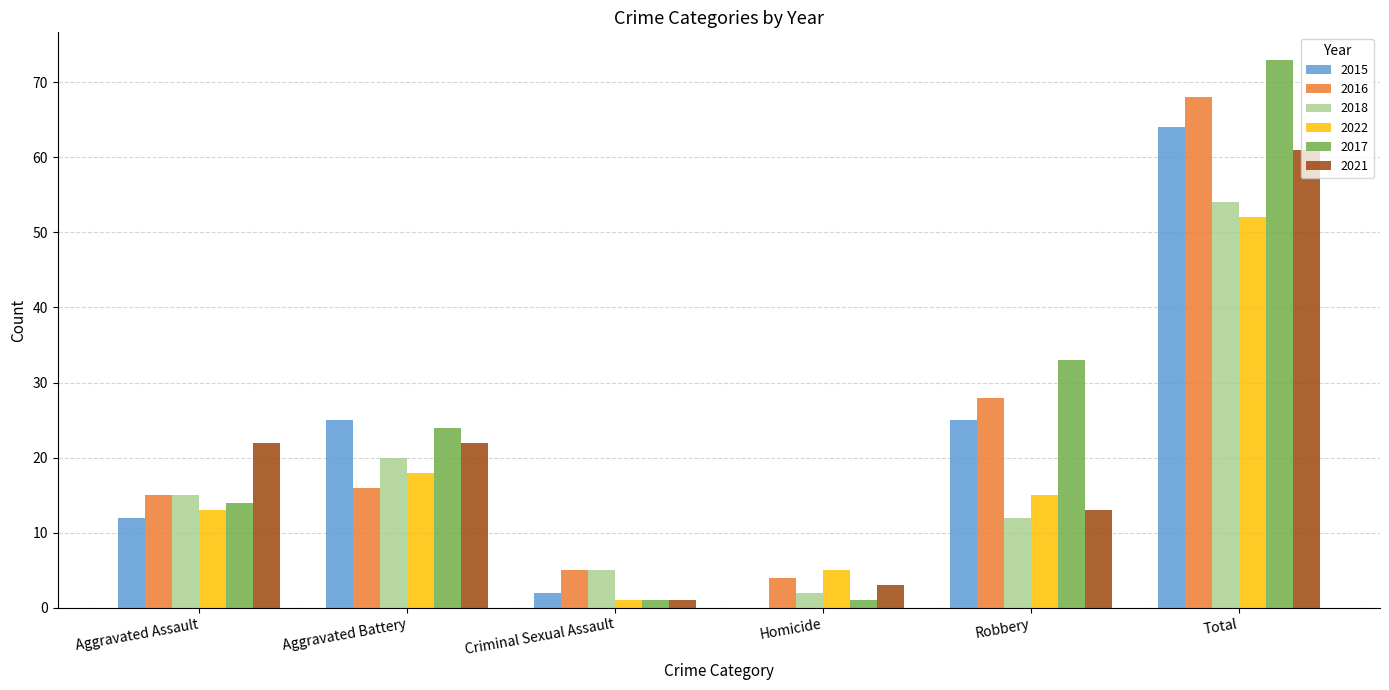

Which series has the widest spread of values?

2017